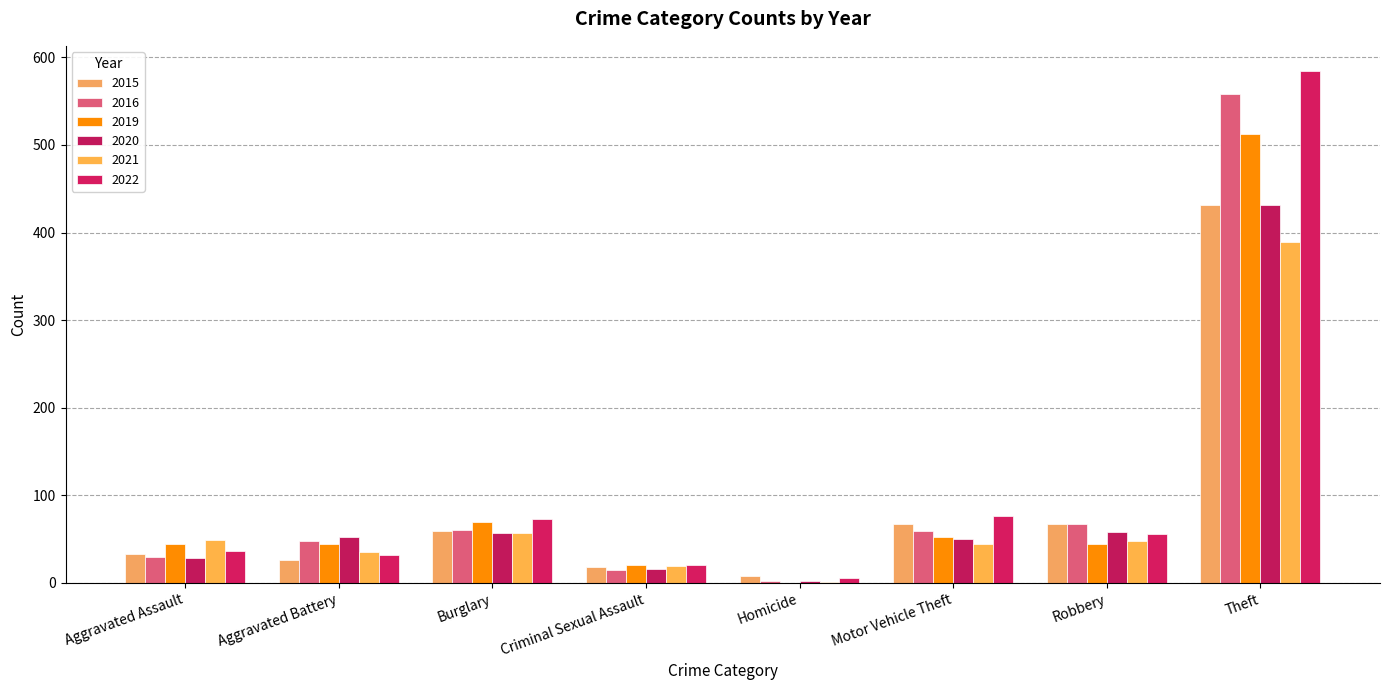

True or false: 2019 has a value of 512 at Theft.

True